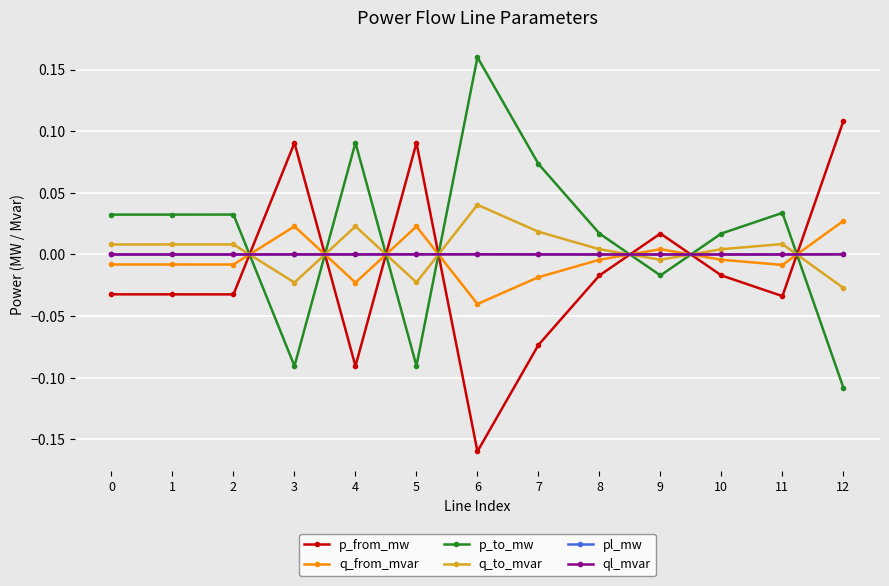

True or false: pl_mw has more than 1 interior local peaks.

True